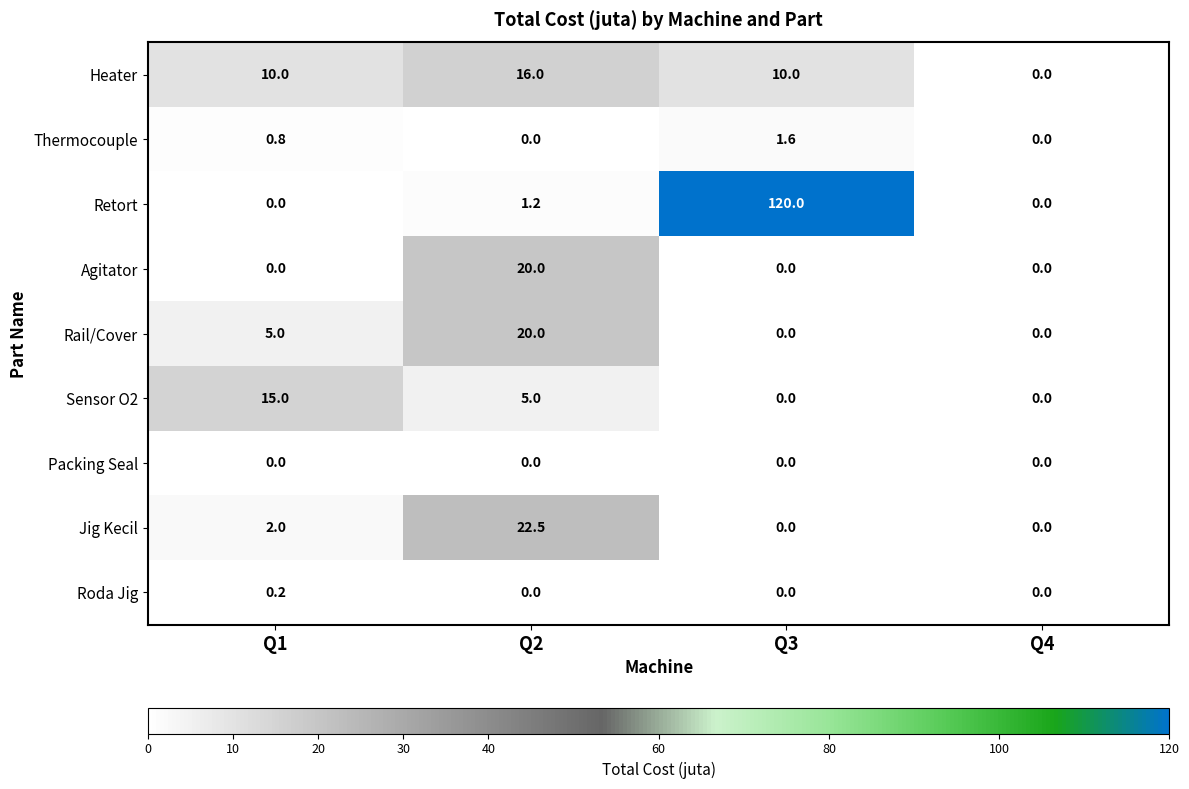

True or false: Jig Kecil has a value of 14.1 at Q4.

False